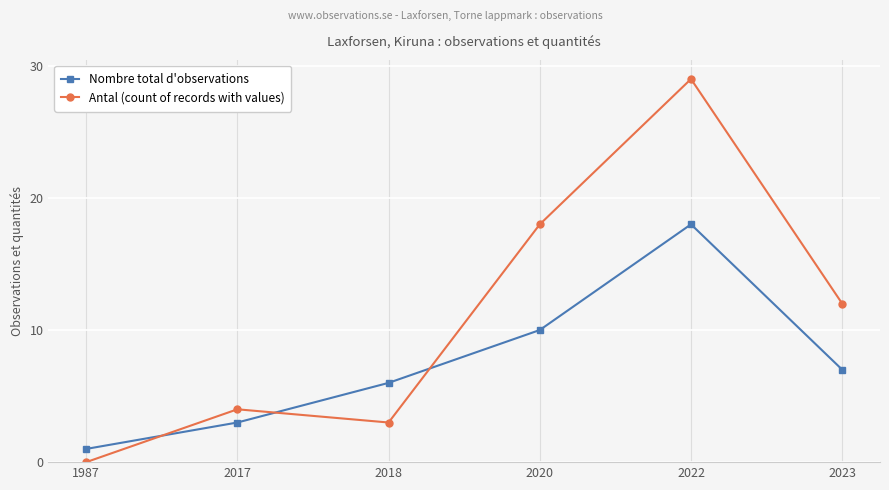

What is the total value across all series at 2017?

7